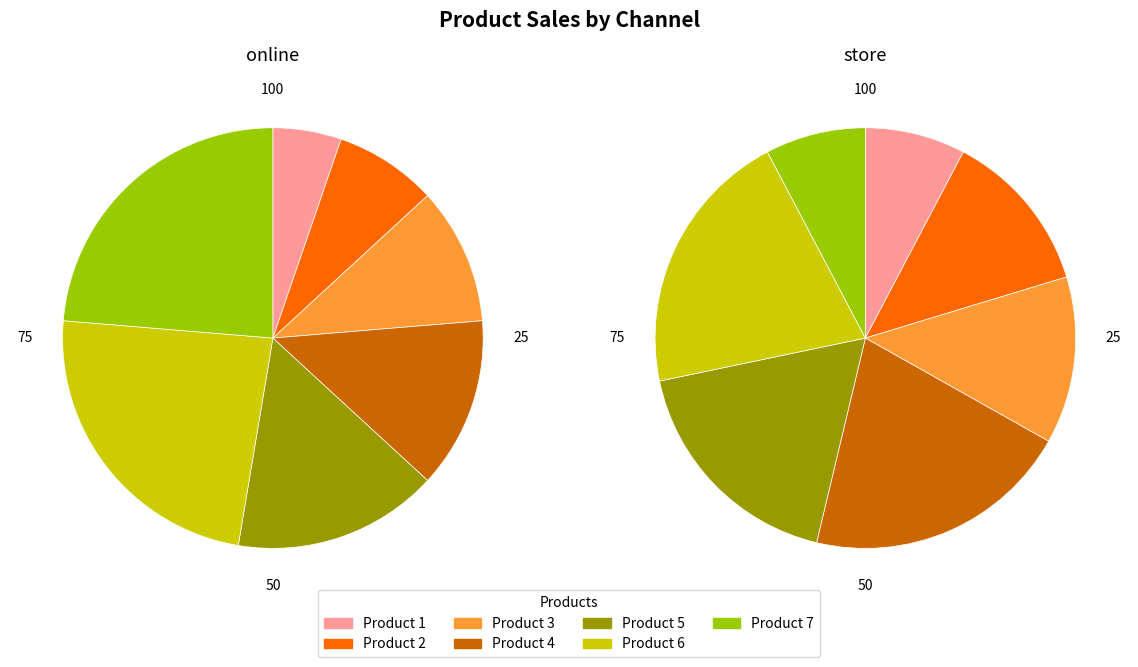

Is there any slice that represents more than half of the pie?

No